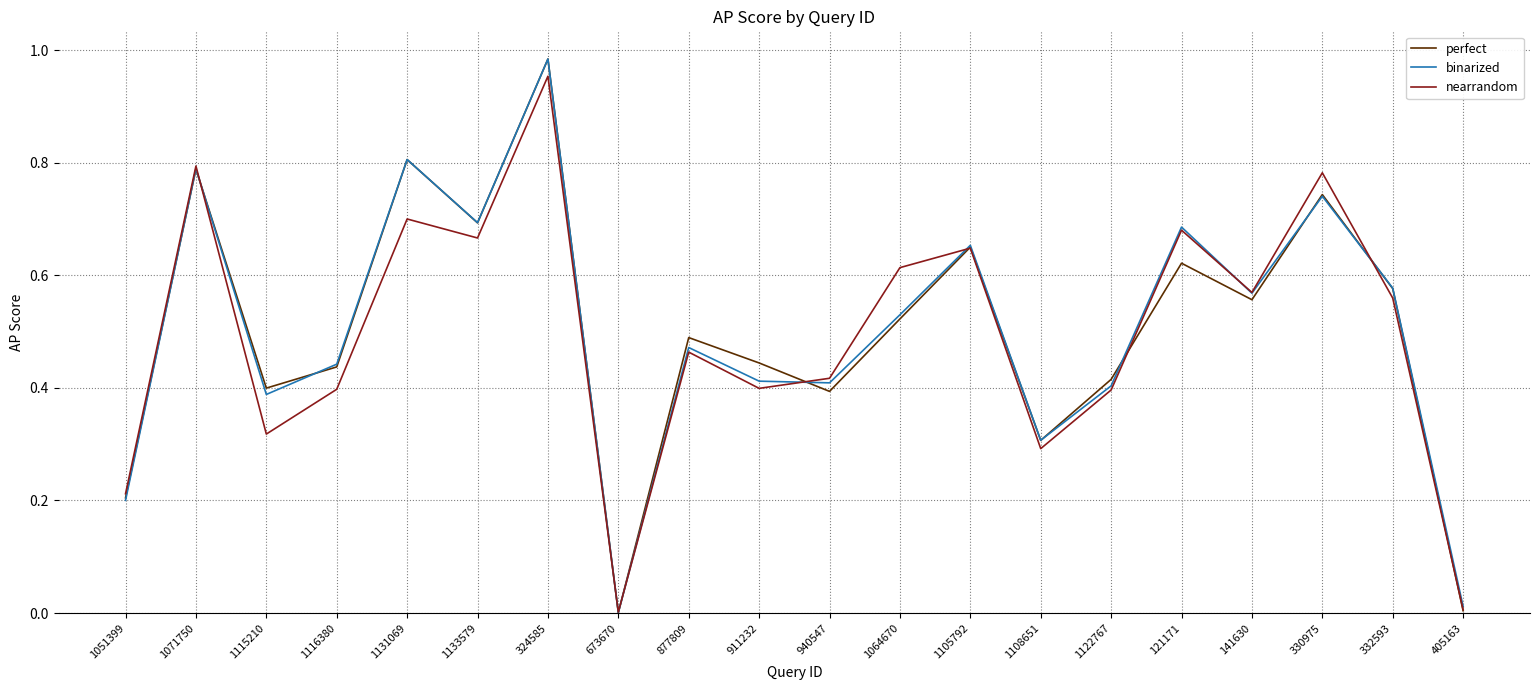

At which category is the sum across all series the highest?

324585